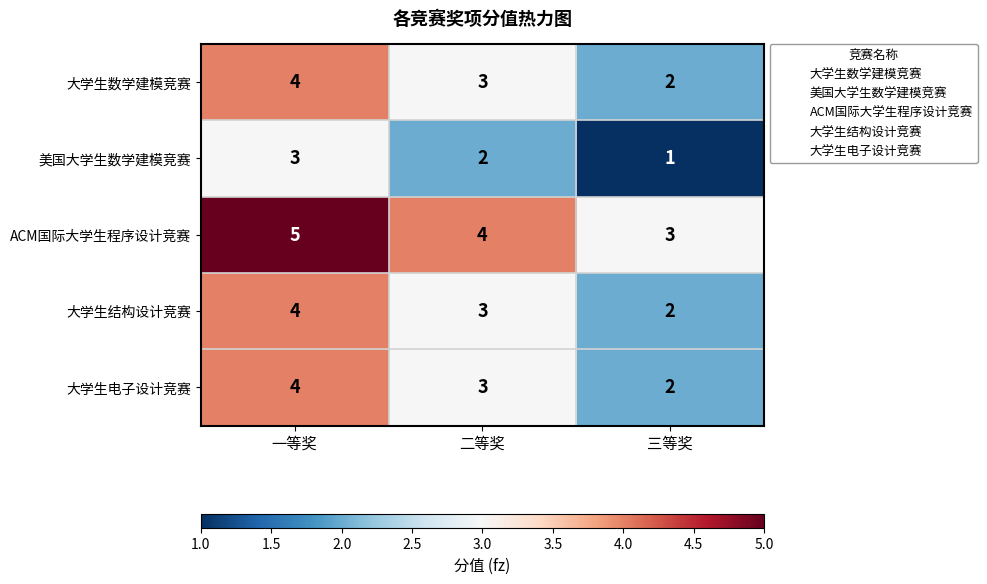

How many values in the 大学生数学建模竞赛 series are below 3?

1